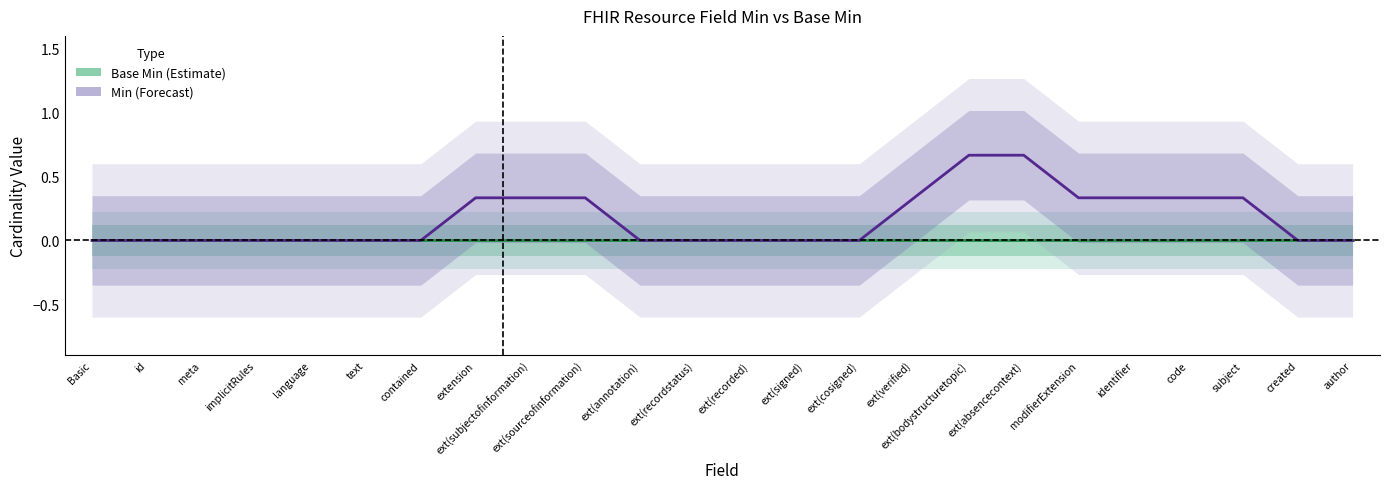

Reading left to right, extract all data points from this chart.

Base Min (Estimate): 0.0	0.0	0.0	0.0	0.0	0.0	0.0	0.0	0.0	0.0	0.0	0.0	0.0	0.0	0.0	0.0	0.0	0.0	0.0	0.0	0.0	0.0	0.0	0.0
Min (Forecast): 0.0	0.0	0.0	0.0	0.0	0.0	0.0	0.3	0.3	0.3	0.0	0.0	0.0	0.0	0.0	0.3	0.7	0.7	0.3	0.3	0.3	0.3	0.0	0.0